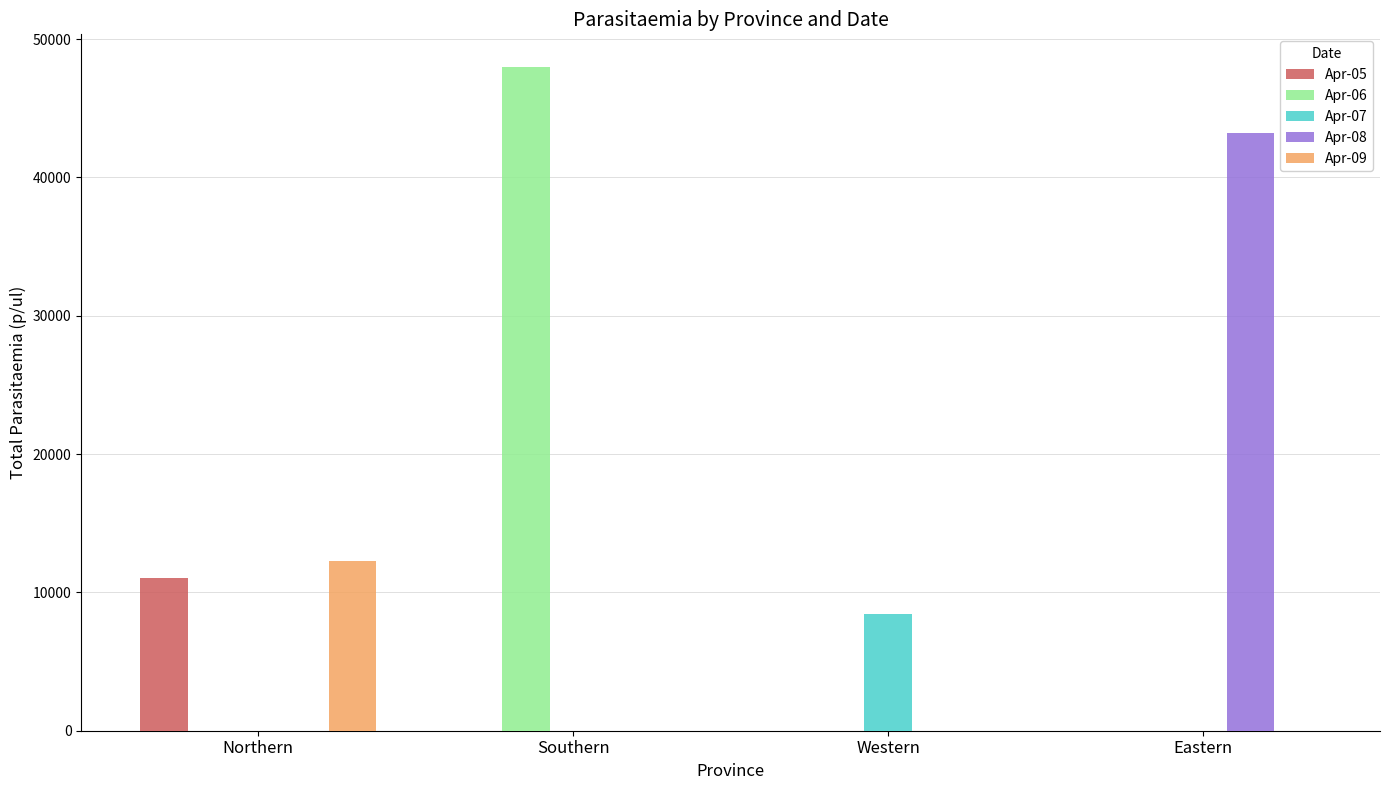

What is the total value across all series at Northern?

23261